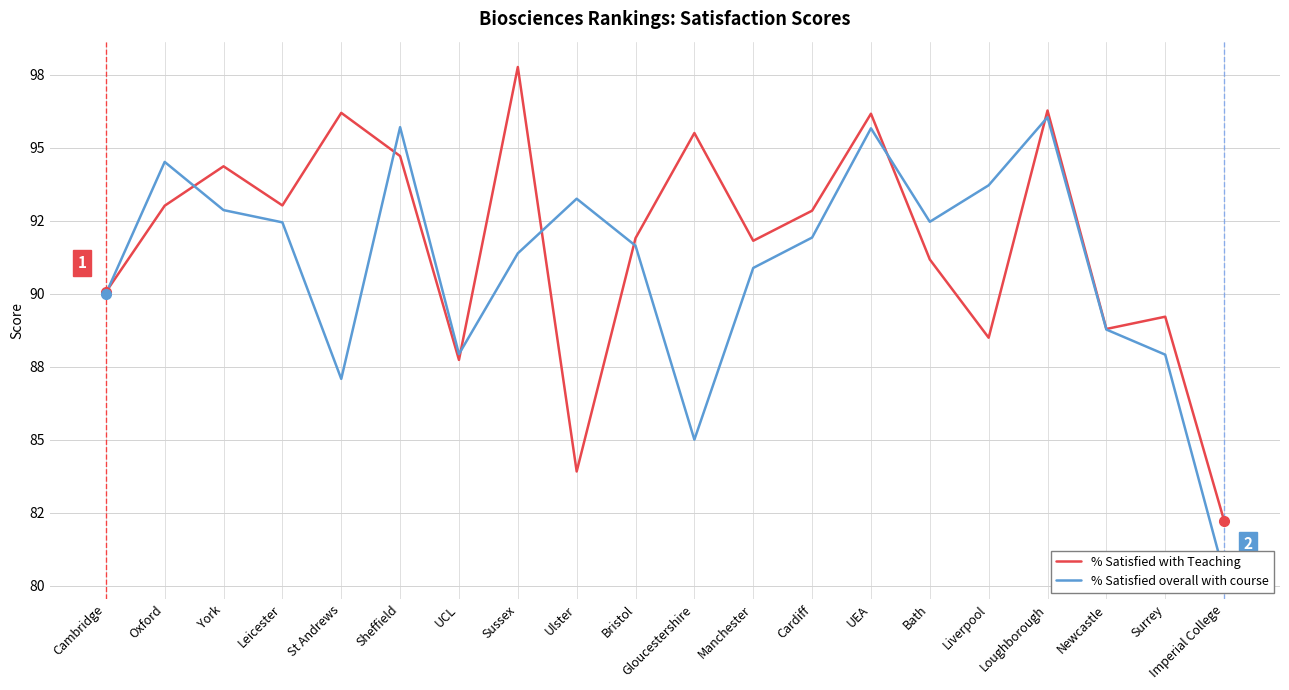

What is the lowest value of the % Satisfied with Teaching series?

82.2